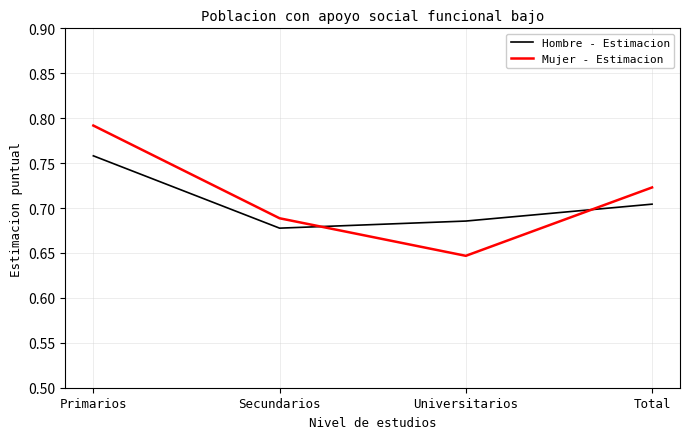

What position from the left is Total?

4